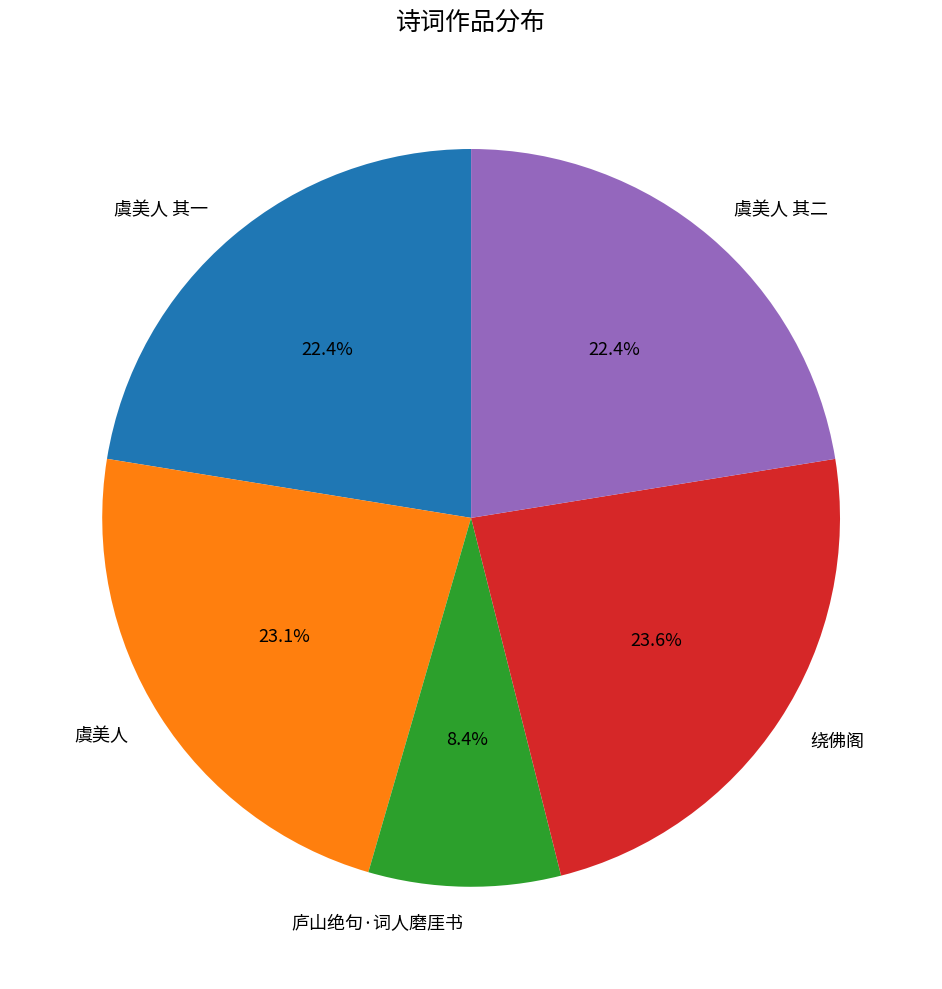

Is 庐山绝句·词人磨厓书 the majority of the pie?

No